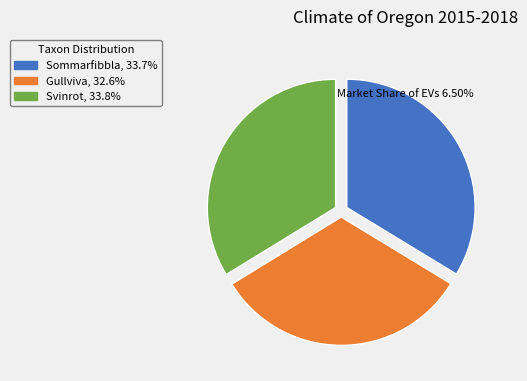

Count the number of slices in the pie.

3